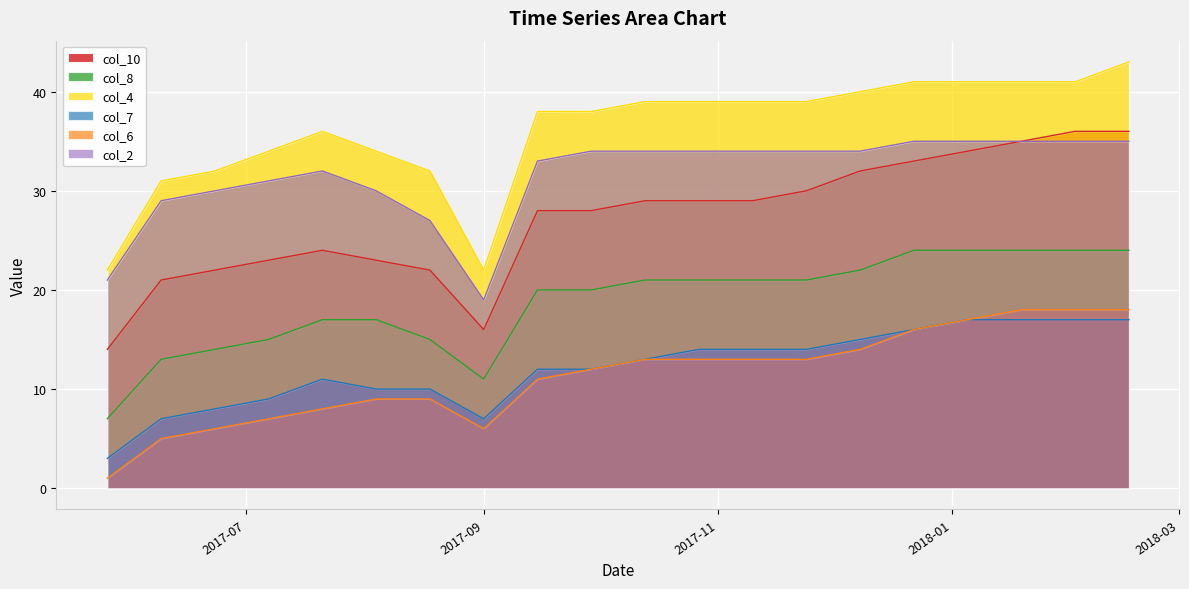

Which series has the largest total across all categories?

col_4